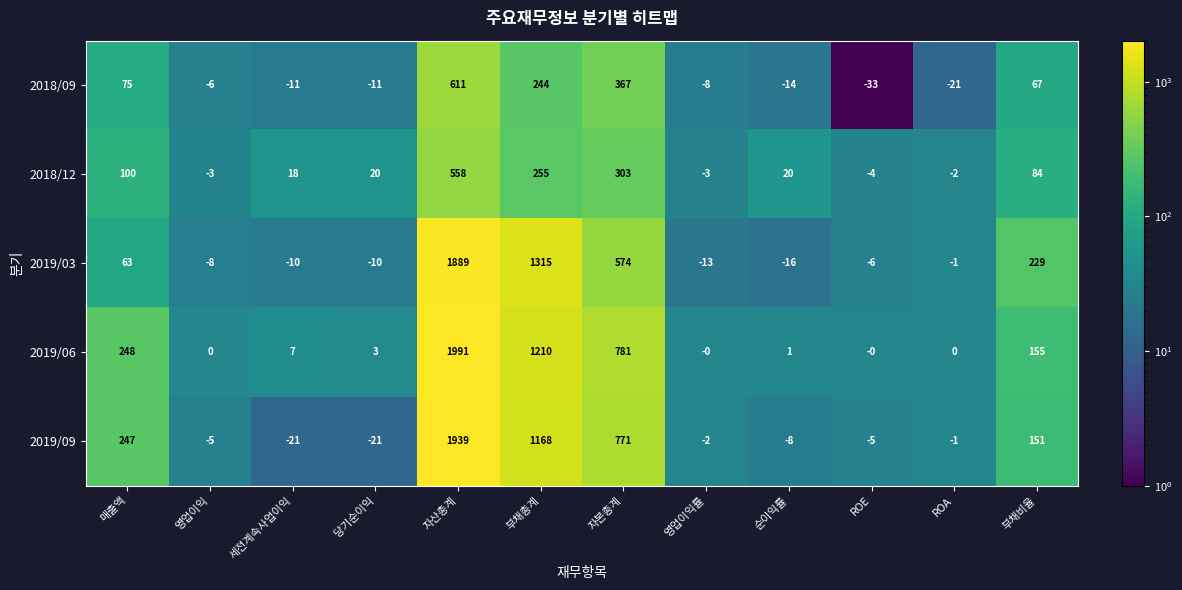

Which series has the widest spread of values?

2019/06